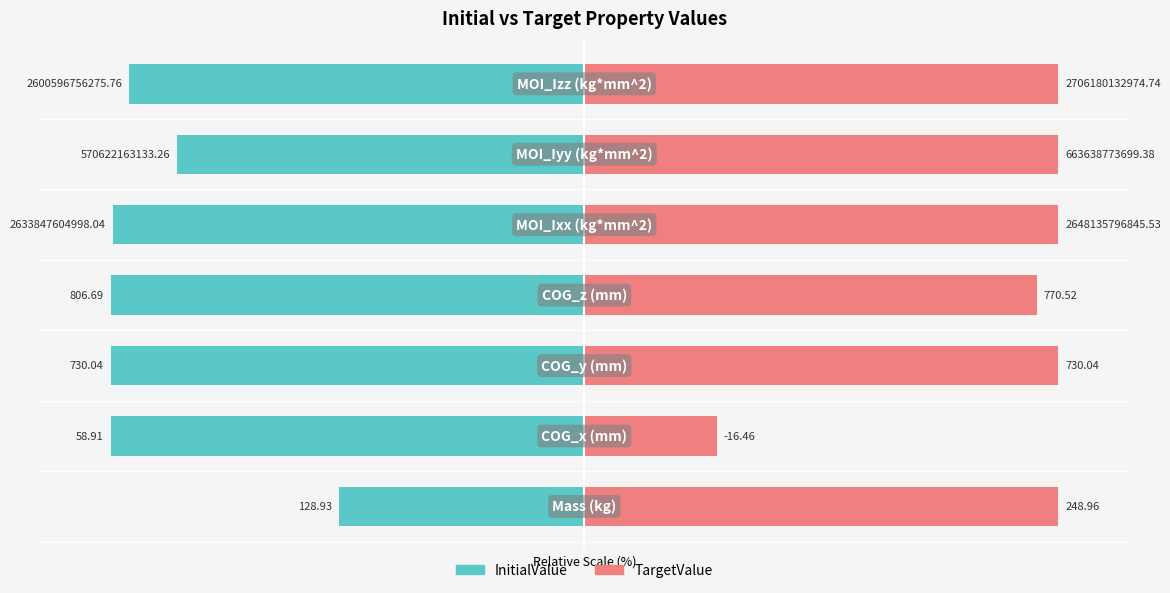

What are all the series names shown in the legend?

InitialValue, TargetValue